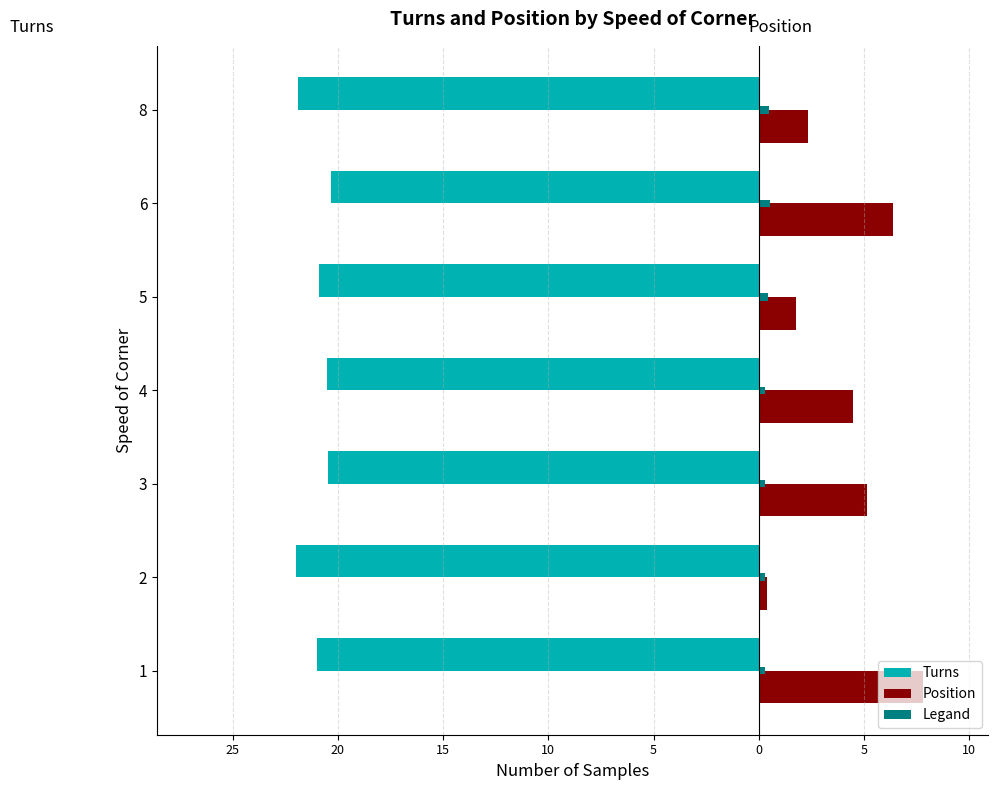

What are all the series names shown in the legend?

Turns, Position, Legand